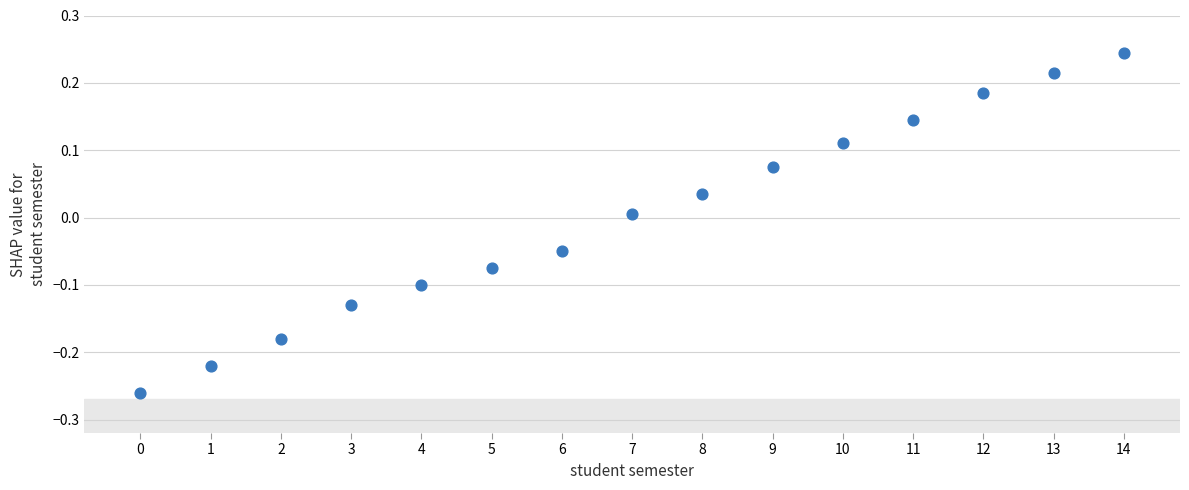

What is the range of Y values (max minus min)?

0.5